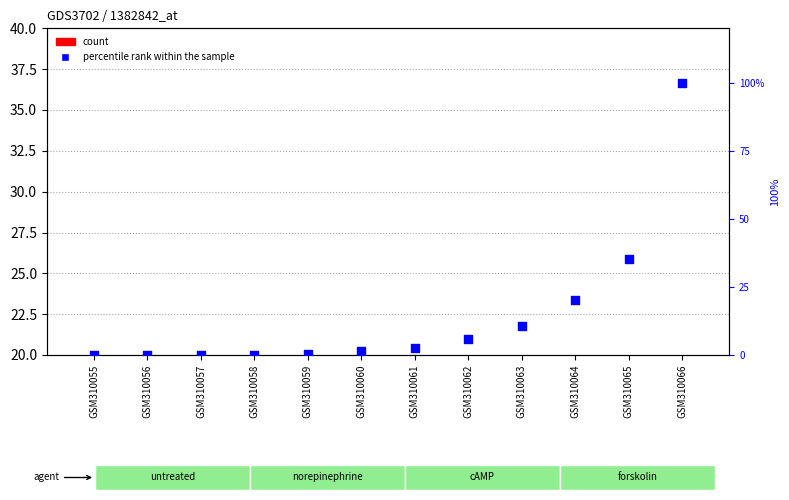

Which series has the largest total across all categories?

count